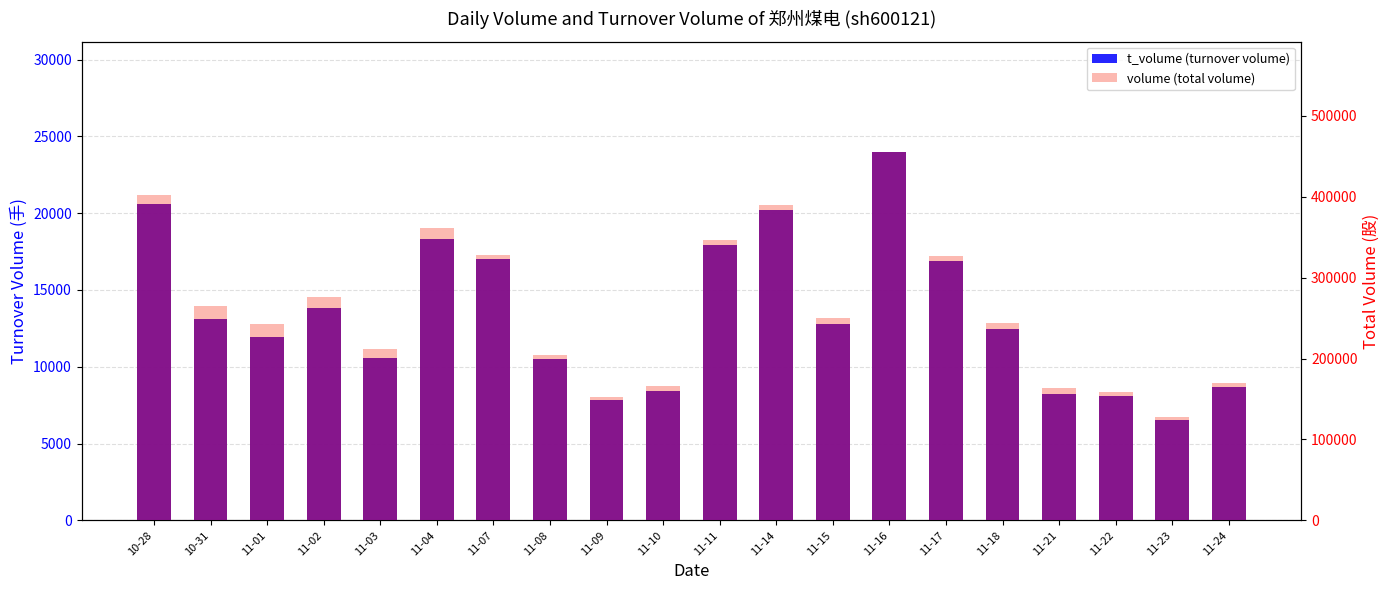

What is the difference between the maximum and minimum values in the overlap series?

331420.1